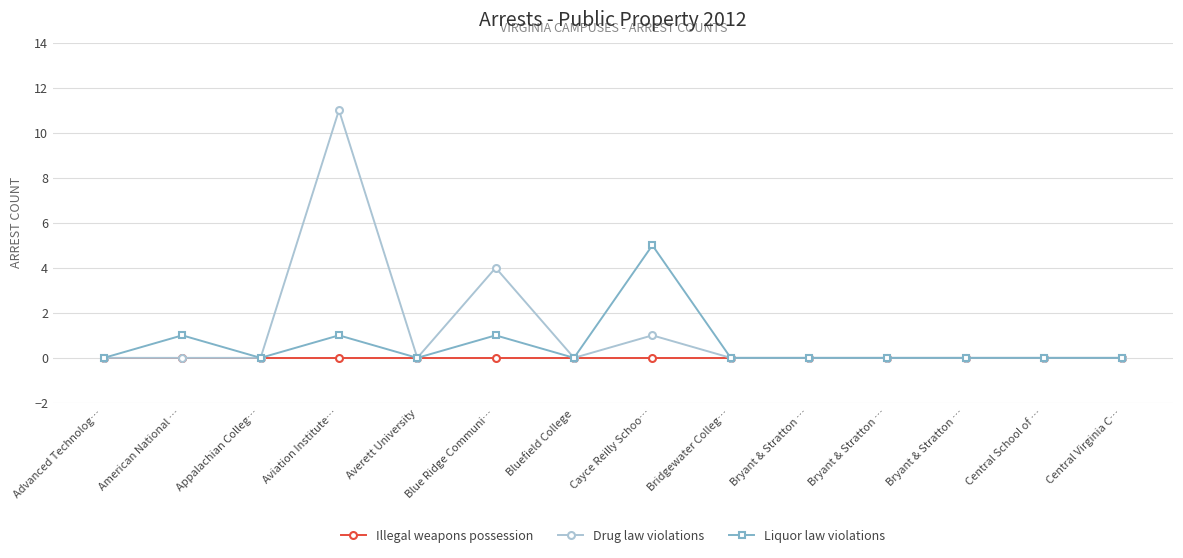

The Drug law violations series shows 0 at Bridgewater Colleg…. True or false?

True